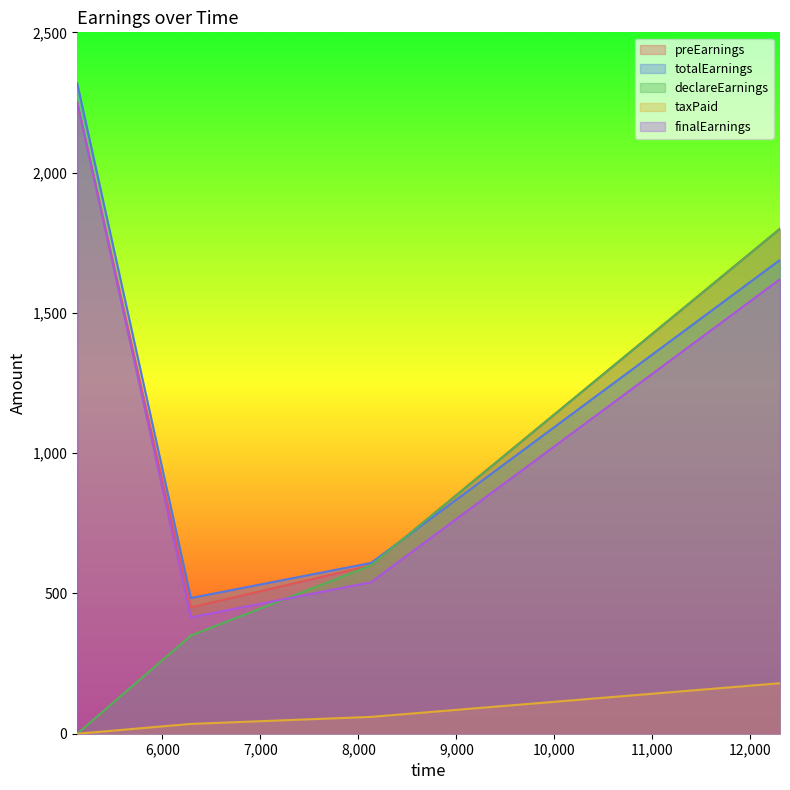

How many lines are shown in the chart?

5